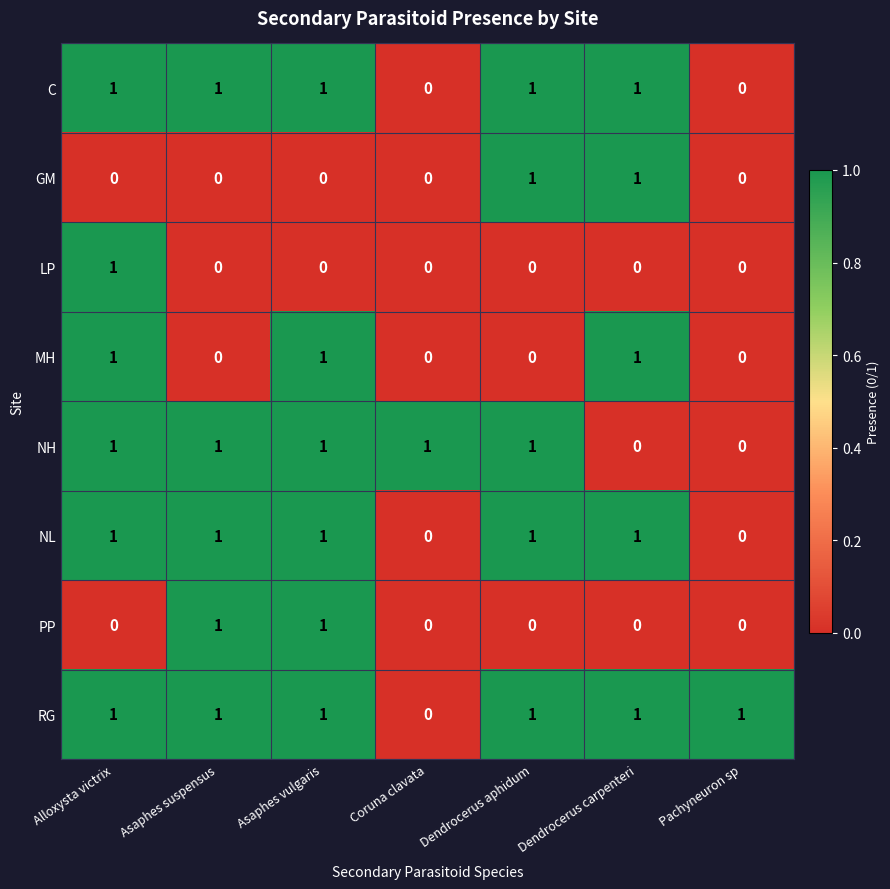

At which label is RG closest to 0?

Coruna clavata